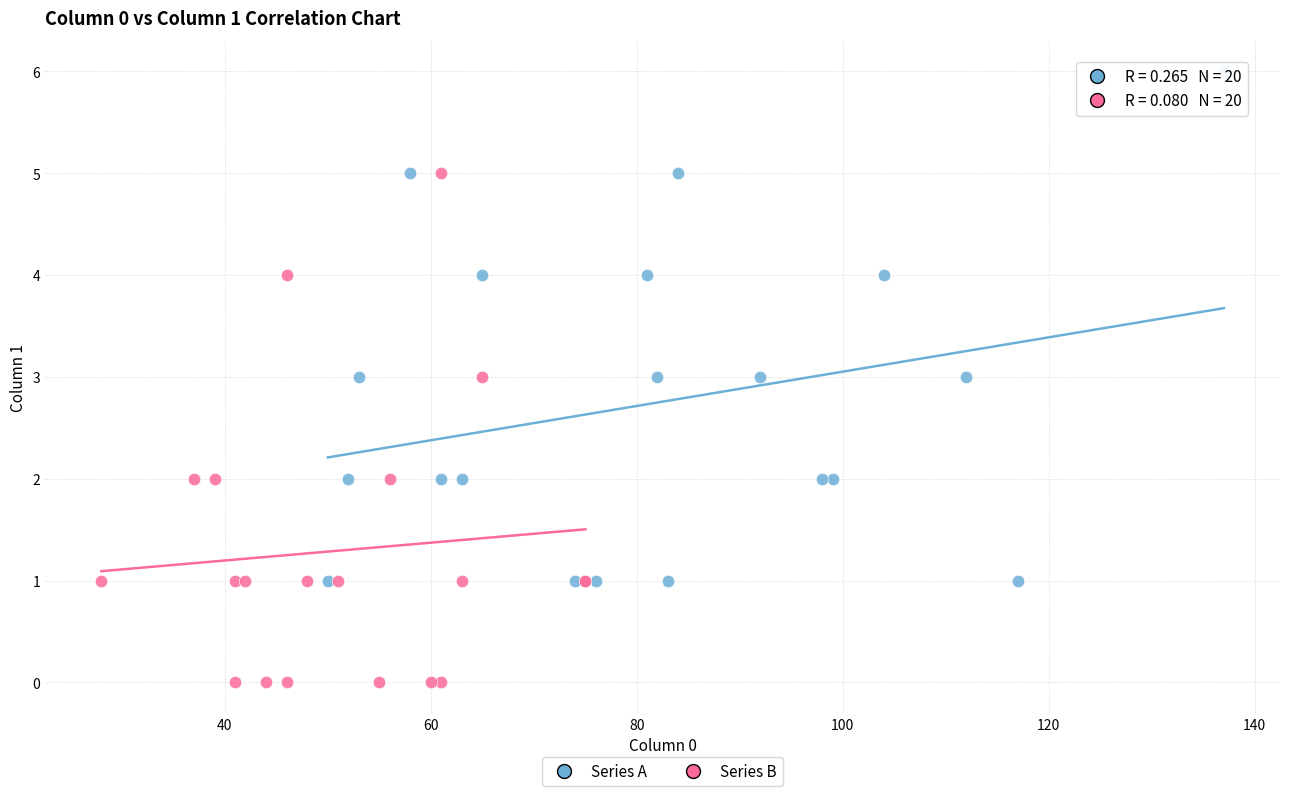

What are all the series names shown in the legend?

Series A, Series B